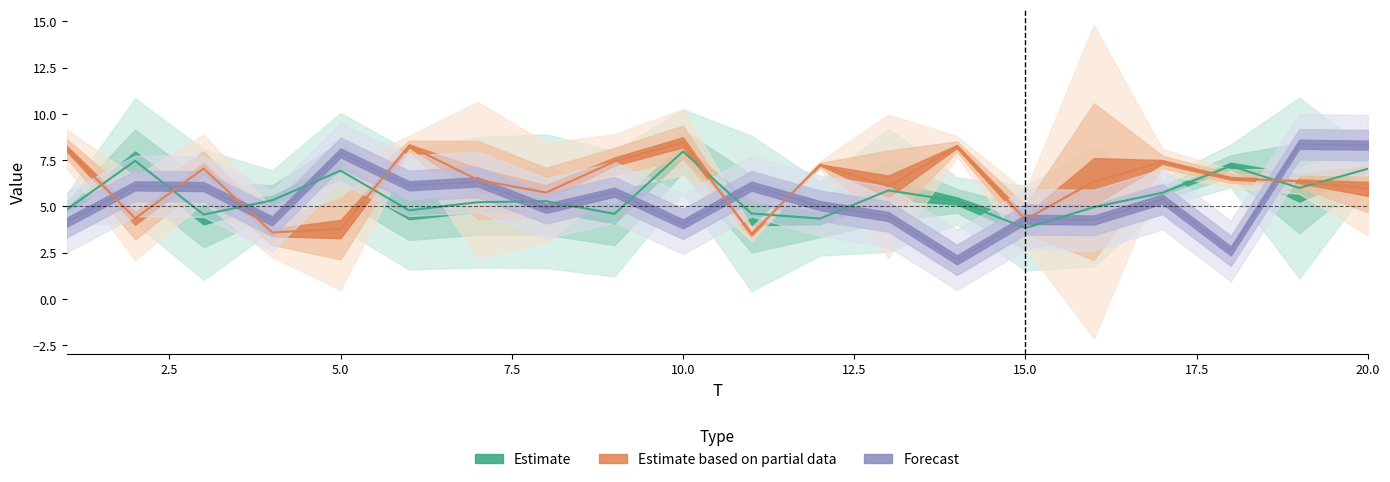

Where is the first local maximum for x6?

2